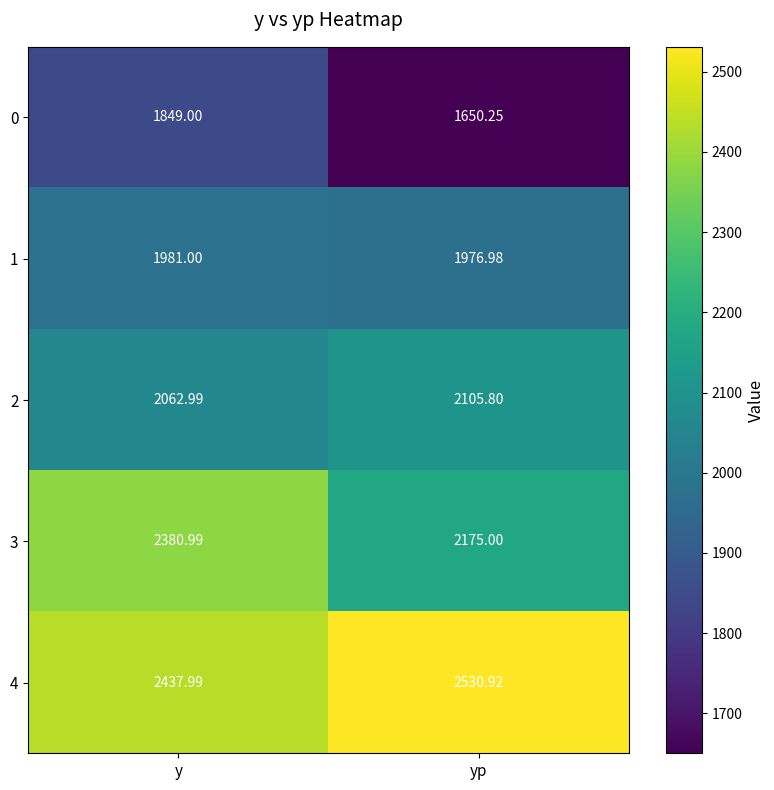

At which category is the sum across all series the highest?

y